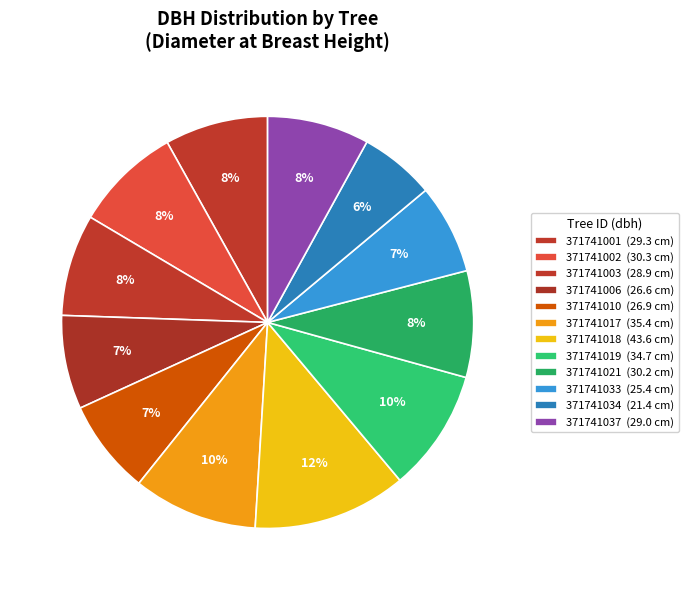

How many segments does this pie chart have?

12